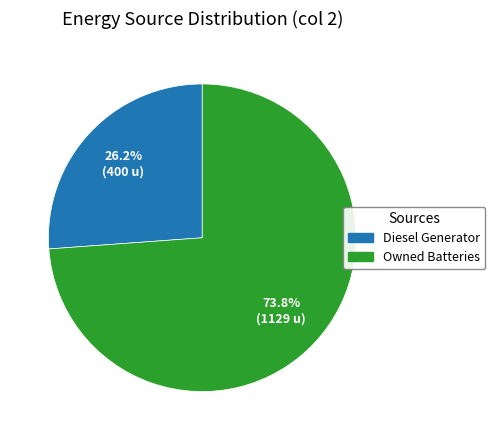

Does any single category account for the majority?

Yes